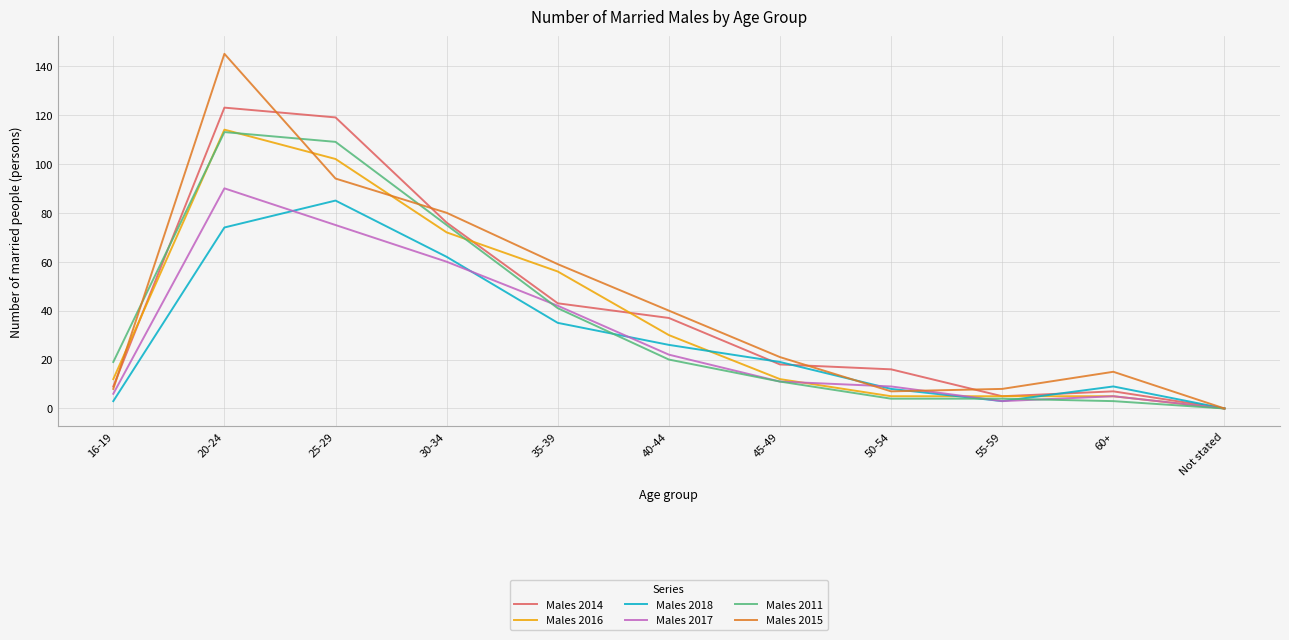

What is the total value across all series at 50-54?

49